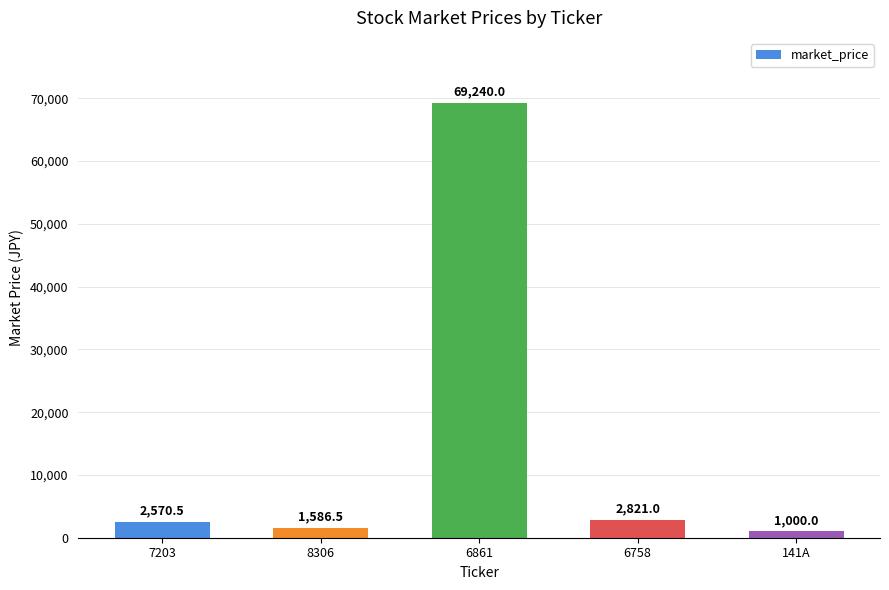

What is the smallest value displayed?

1000.0